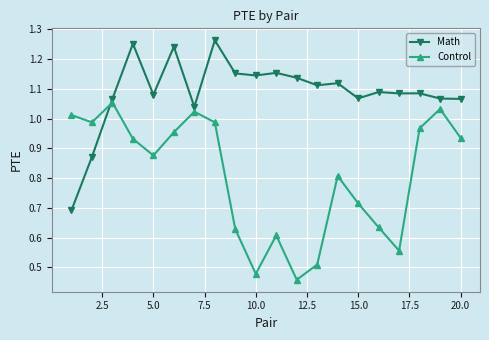

Rank the series by their maximum value, from highest to lowest.

Math, Control